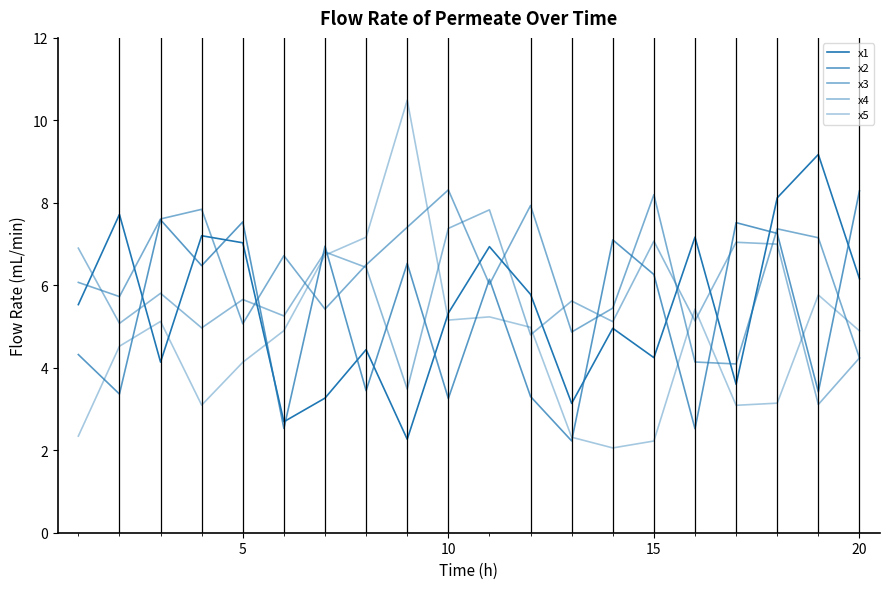

How many lines are shown in the chart?

5